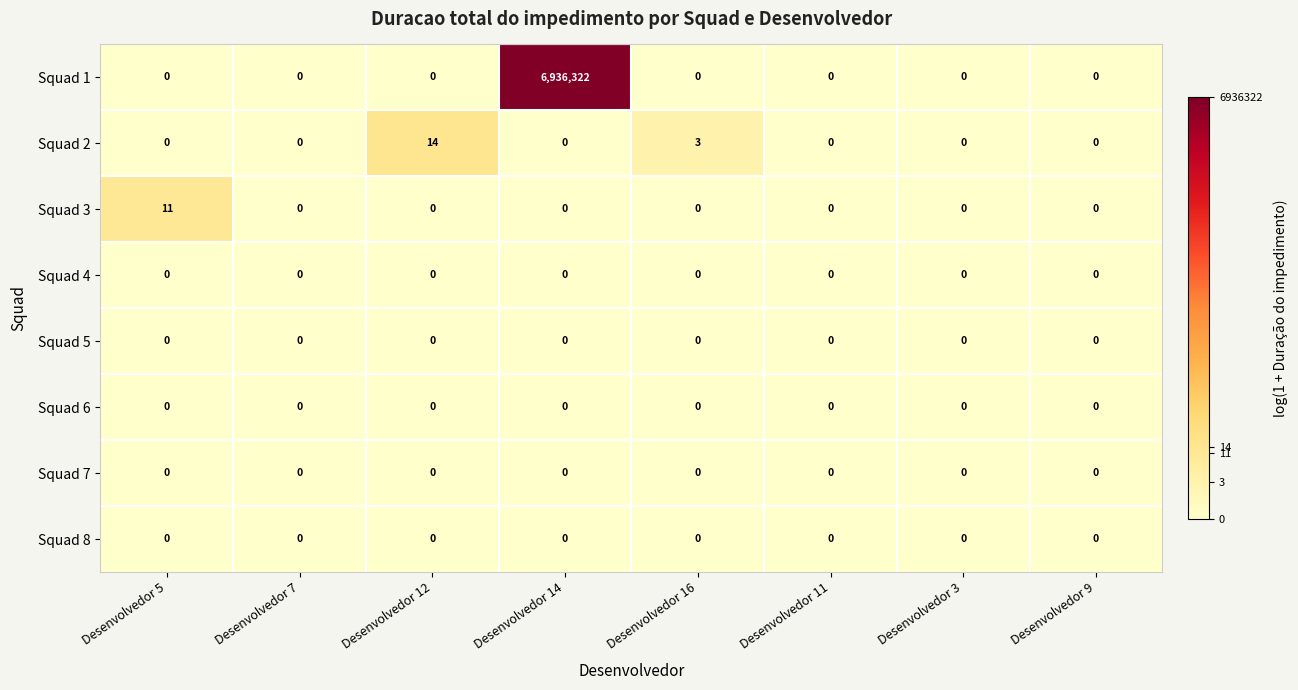

The value of Squad 8 at Desenvolvedor 14 is 0. True or false?

True